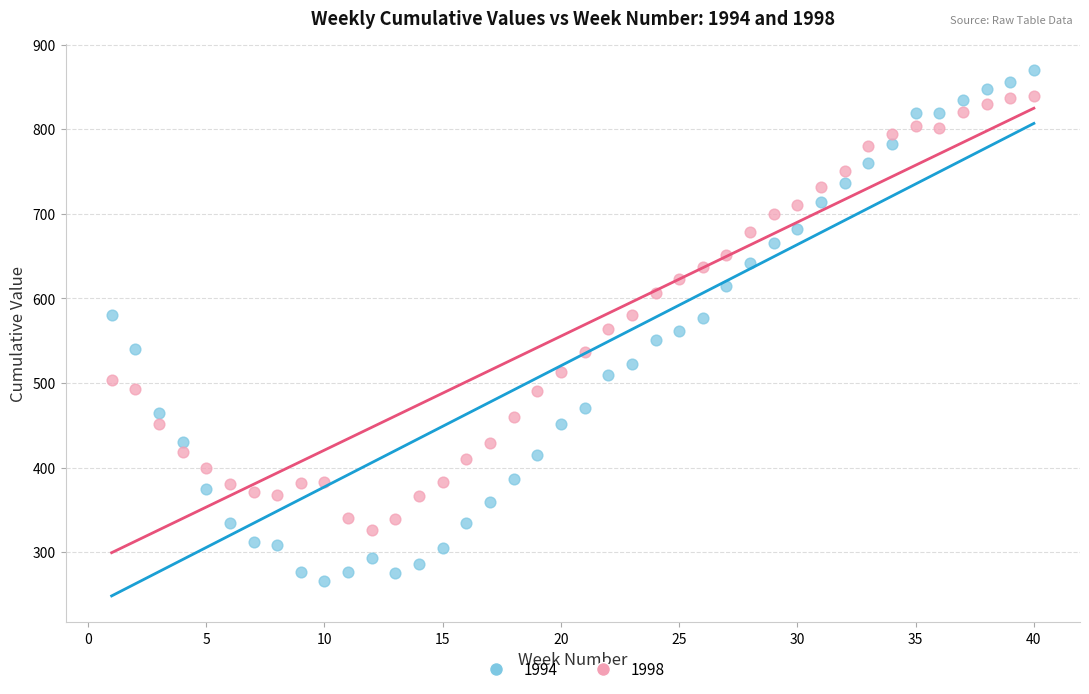

Which series has the widest spread of Y values?

1994